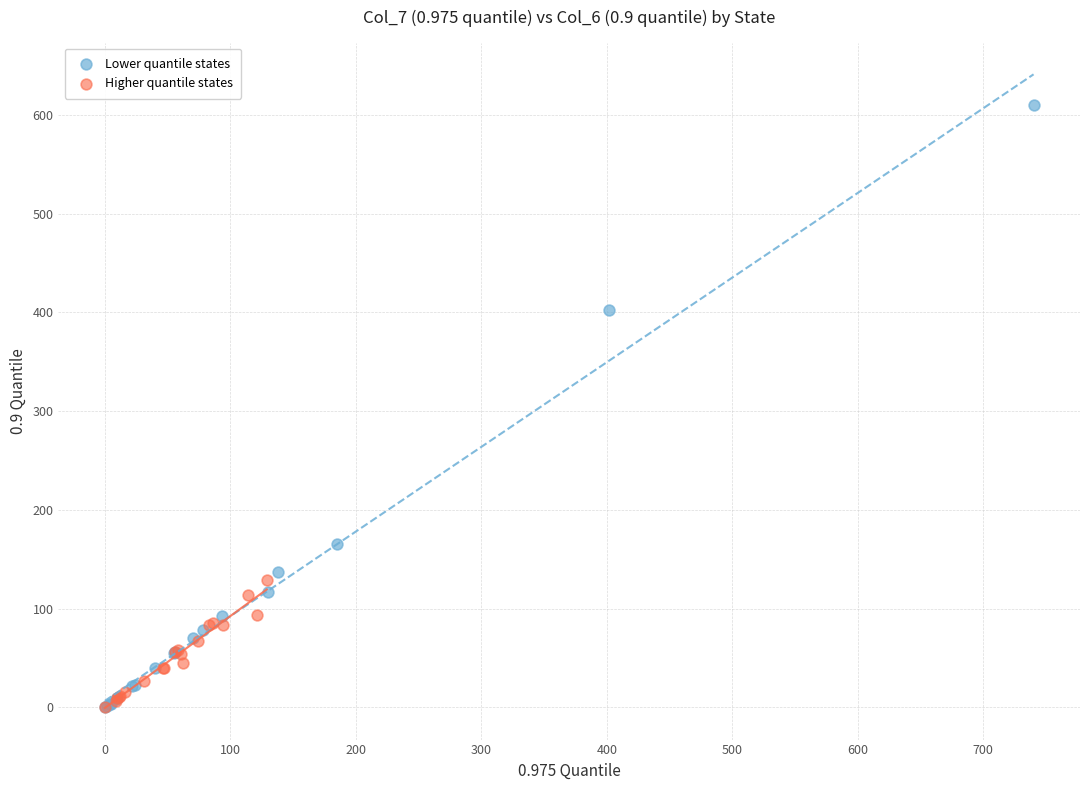

Which series has the widest spread of Y values?

Lower quantile states